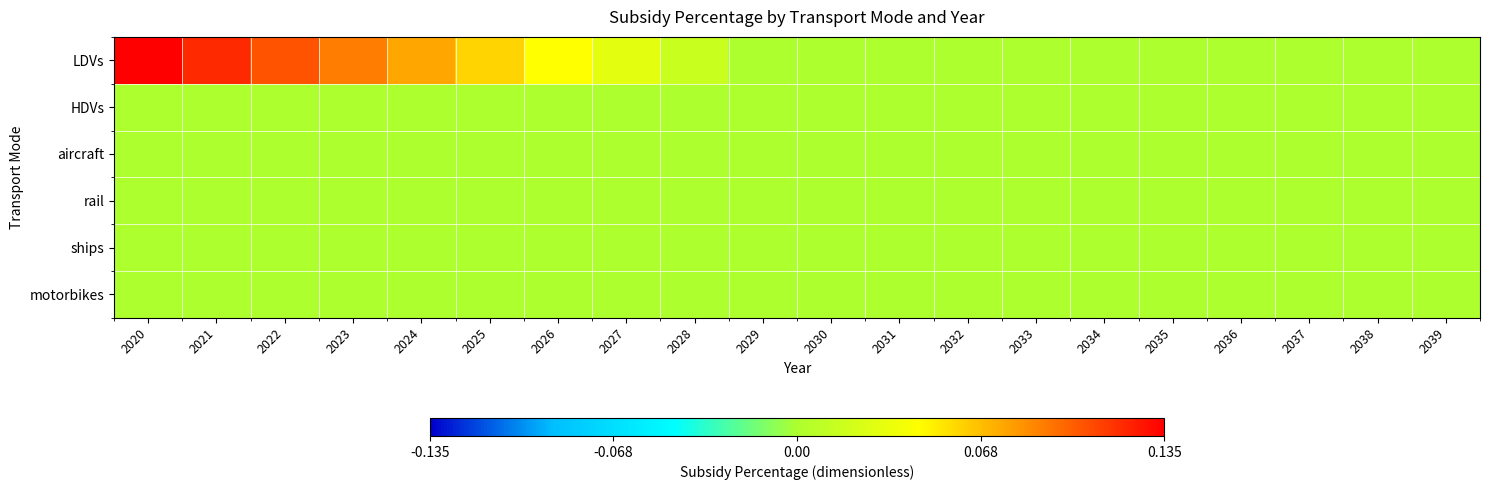

Reading left to right, what are all the values shown in this chart?

LDVs: 2020=0.1	2021=0.1	2022=0.1	2023=0.1	2024=0.1	2025=0.1	2026=0.0	2027=0.0	2028=0.0	2029=0.0	2030=0.0	2031=0.0	2032=0.0	2033=0.0	2034=0.0	2035=0.0	2036=0.0	2037=0.0	2038=0.0	2039=0.0
HDVs: 2020=0.0	2021=0.0	2022=0.0	2023=0.0	2024=0.0	2025=0.0	2026=0.0	2027=0.0	2028=0.0	2029=0.0	2030=0.0	2031=0.0	2032=0.0	2033=0.0	2034=0.0	2035=0.0	2036=0.0	2037=0.0	2038=0.0	2039=0.0
aircraft: 2020=0.0	2021=0.0	2022=0.0	2023=0.0	2024=0.0	2025=0.0	2026=0.0	2027=0.0	2028=0.0	2029=0.0	2030=0.0	2031=0.0	2032=0.0	2033=0.0	2034=0.0	2035=0.0	2036=0.0	2037=0.0	2038=0.0	2039=0.0
rail: 2020=0.0	2021=0.0	2022=0.0	2023=0.0	2024=0.0	2025=0.0	2026=0.0	2027=0.0	2028=0.0	2029=0.0	2030=0.0	2031=0.0	2032=0.0	2033=0.0	2034=0.0	2035=0.0	2036=0.0	2037=0.0	2038=0.0	2039=0.0
ships: 2020=0.0	2021=0.0	2022=0.0	2023=0.0	2024=0.0	2025=0.0	2026=0.0	2027=0.0	2028=0.0	2029=0.0	2030=0.0	2031=0.0	2032=0.0	2033=0.0	2034=0.0	2035=0.0	2036=0.0	2037=0.0	2038=0.0	2039=0.0
motorbikes: 2020=0.0	2021=0.0	2022=0.0	2023=0.0	2024=0.0	2025=0.0	2026=0.0	2027=0.0	2028=0.0	2029=0.0	2030=0.0	2031=0.0	2032=0.0	2033=0.0	2034=0.0	2035=0.0	2036=0.0	2037=0.0	2038=0.0	2039=0.0